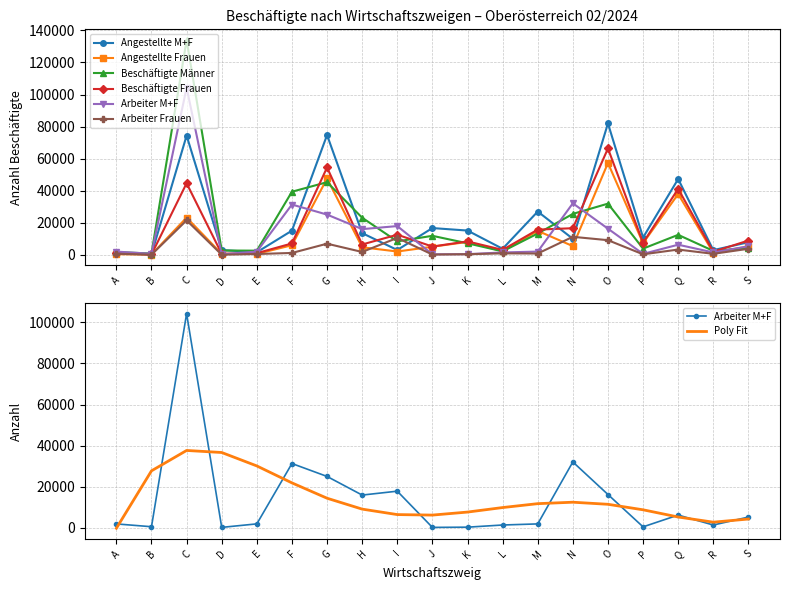

Where does the Beschäftigte Männer series first go above 8321?

C